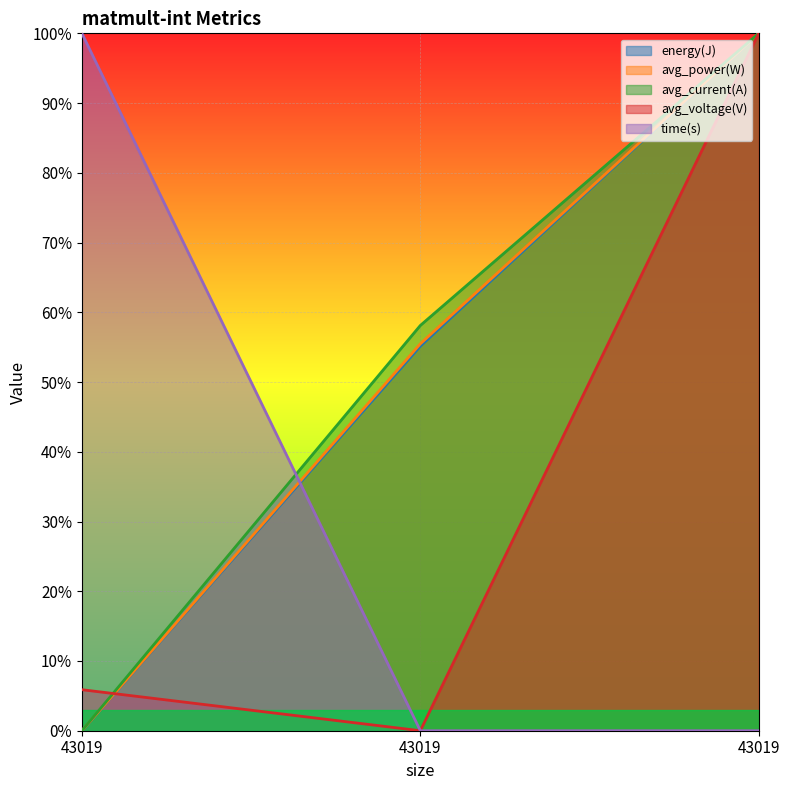

Reading left to right, list all the values displayed in this chart.

energy(J): 0.0	0.6	1.0
avg_power(W): 0.0	0.6	1.0
avg_current(A): 0.0	0.6	1.0
avg_voltage(V): 0.1	0.0	1.0
time(s): 1.0	0.0	0.0